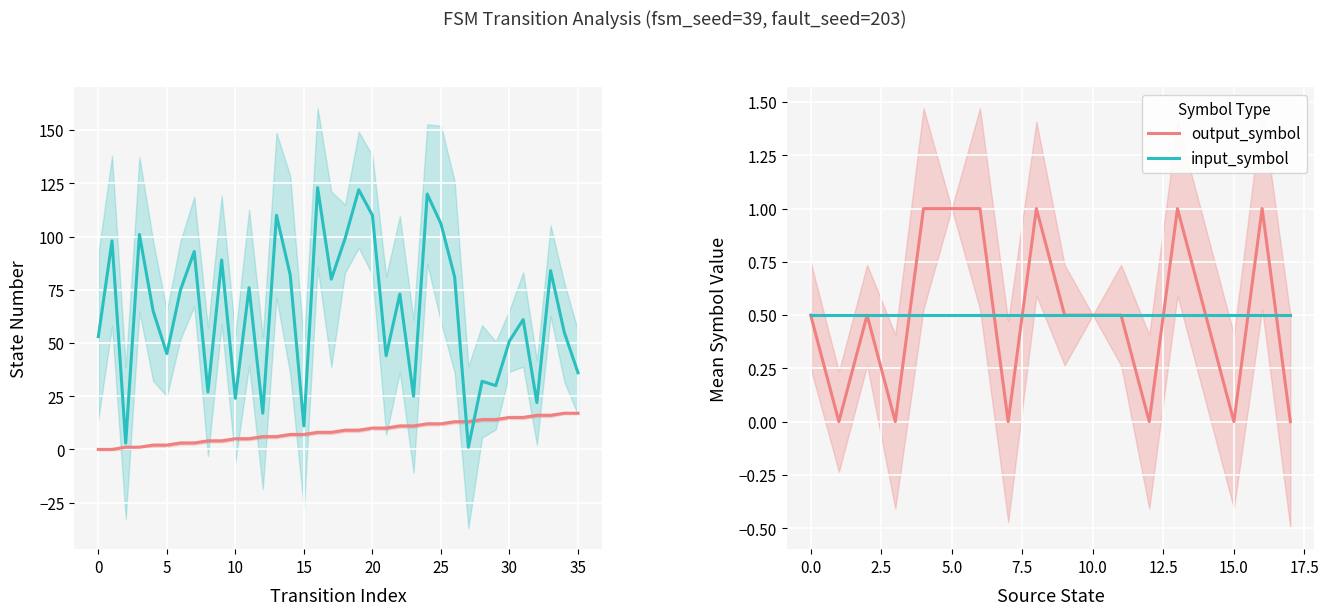

After their last crossing, which series has the higher values: destination_state or source_state?

destination_state